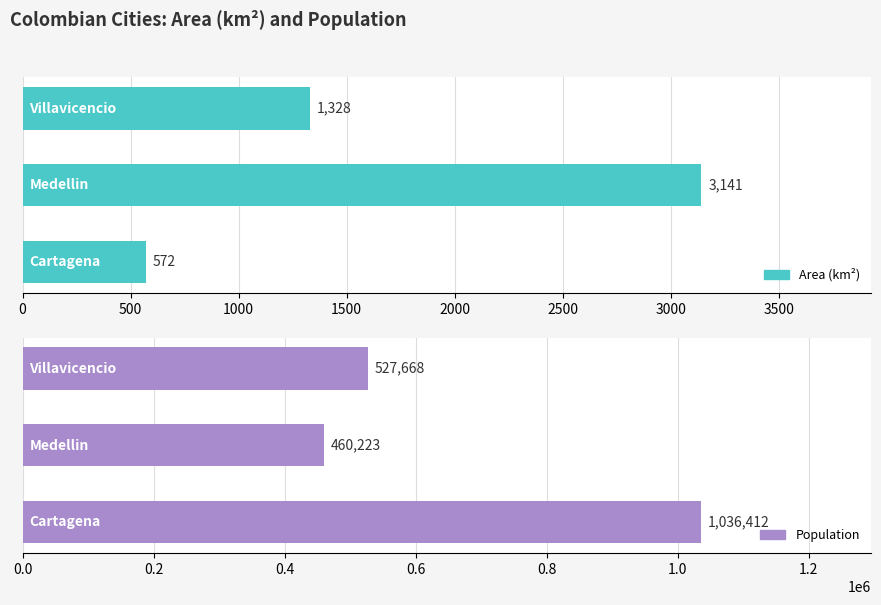

What are all the series names shown in the legend?

Area (km²), Population